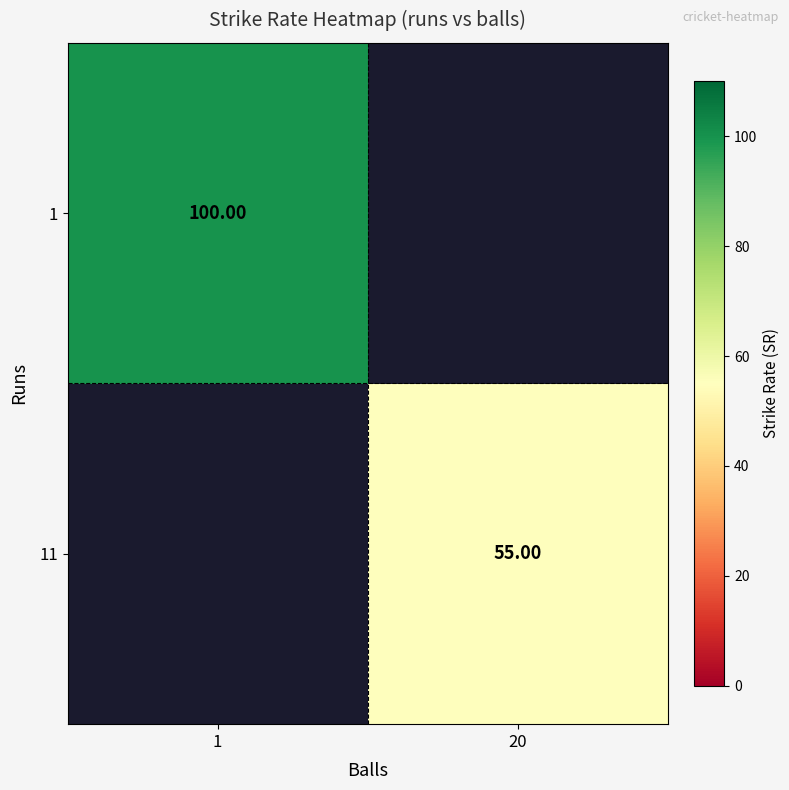

Is the value of 1 at 1 greater than the value of 11 at 20?

Yes